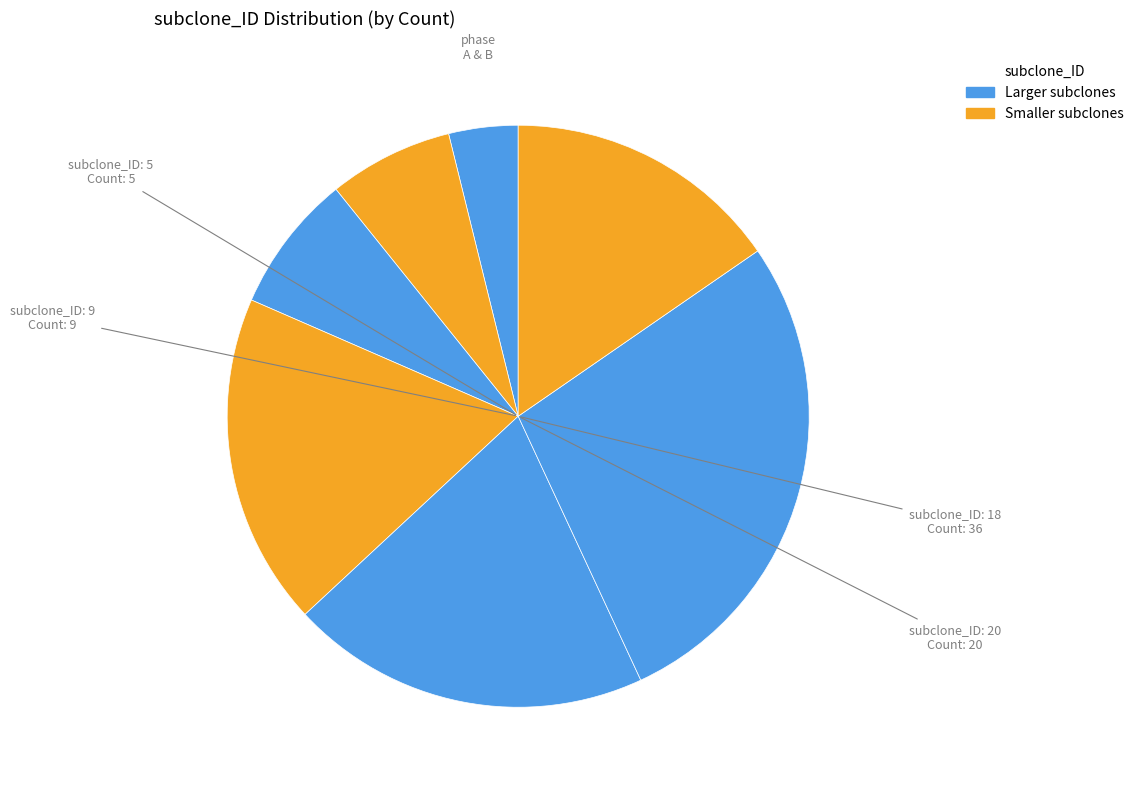

Count the number of slices in the pie.

7